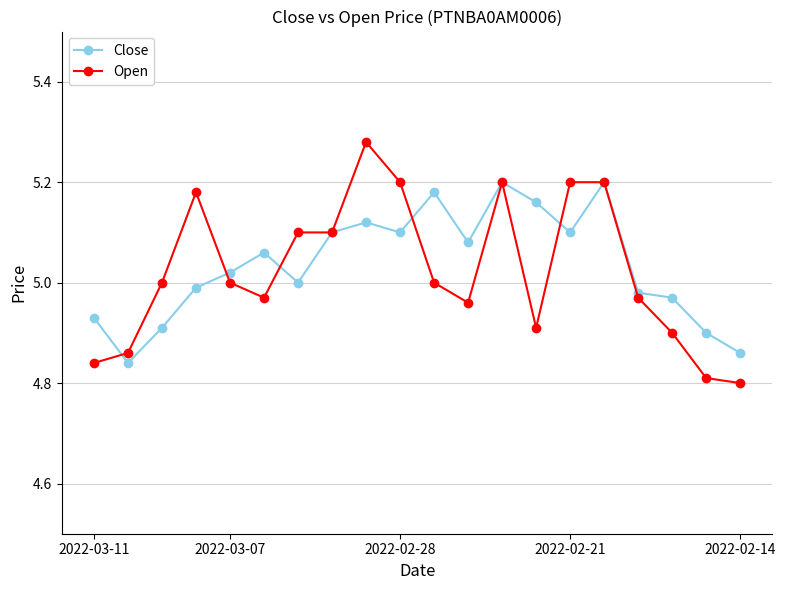

Rank the series by their maximum value, from highest to lowest.

Open, Close